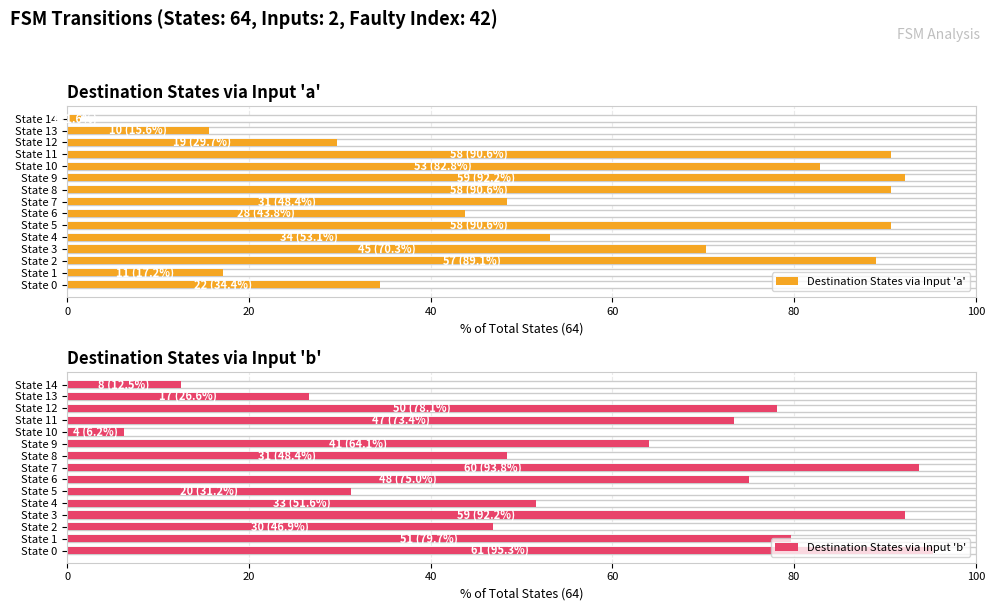

What position from the left is 7?

8